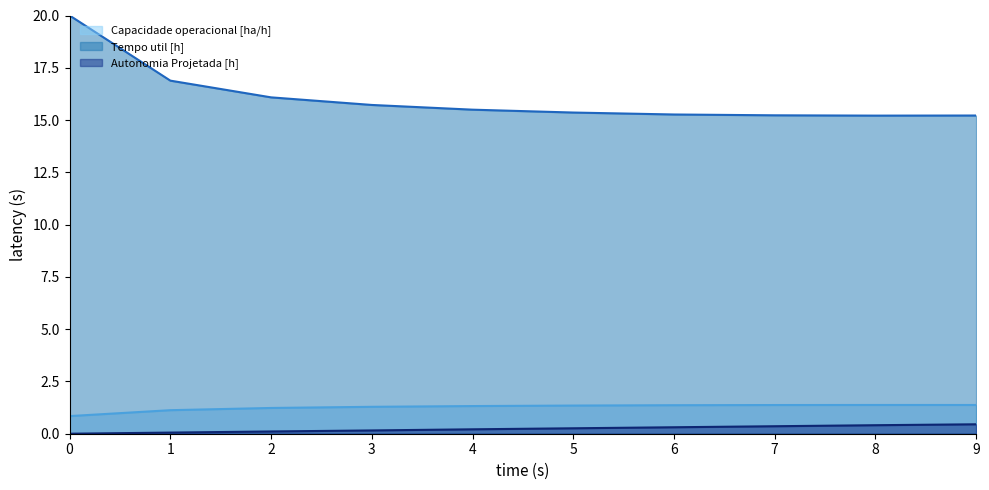

True or false: Autonomia Projetada [h] has more than 0 points higher than both neighbors.

False